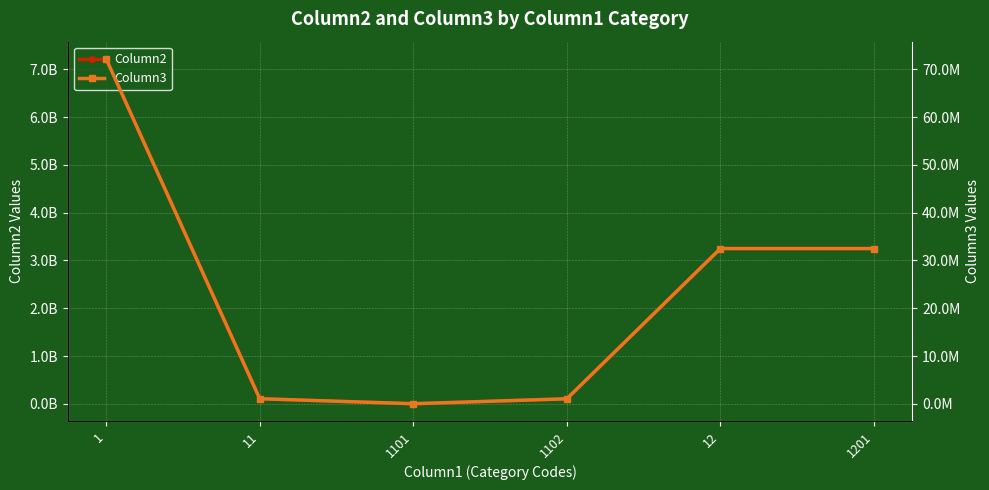

The value of Column3 at 1 is 72193678.3. True or false?

True